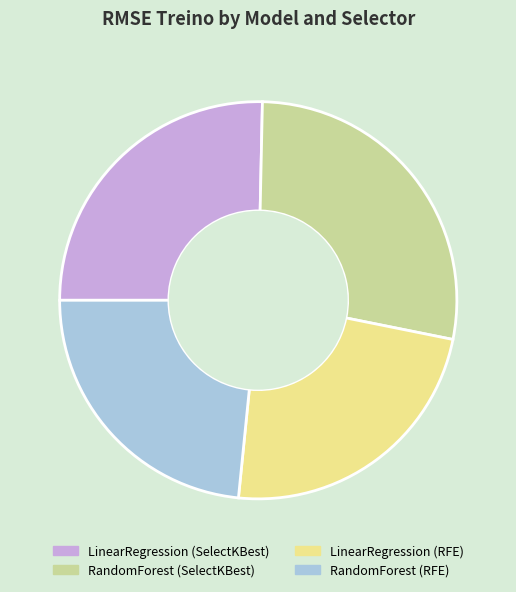

What is the largest slice in the pie chart?

RandomForest (SelectKBest)